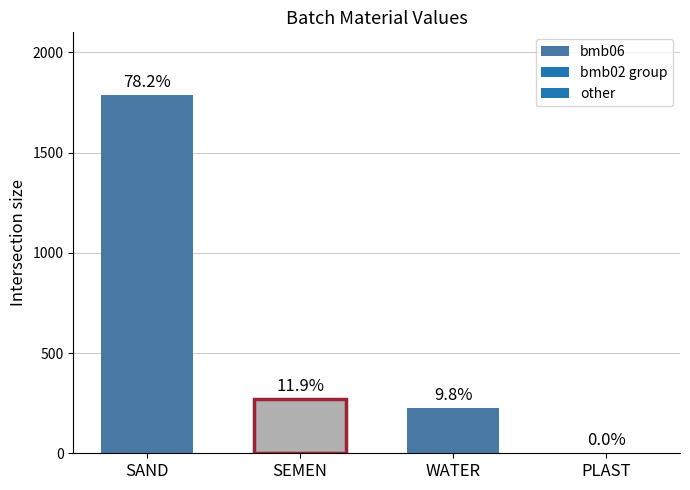

What is the change in value from SAND to WATER?

-1564.0